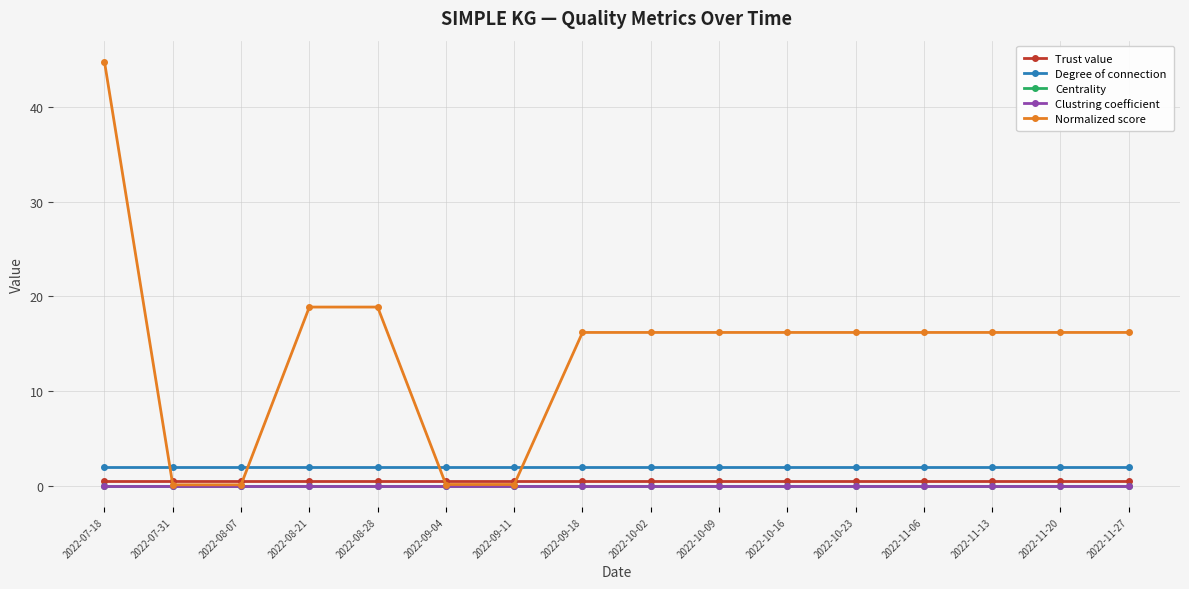

What is the label of the 16th point from the left?

2022-11-27